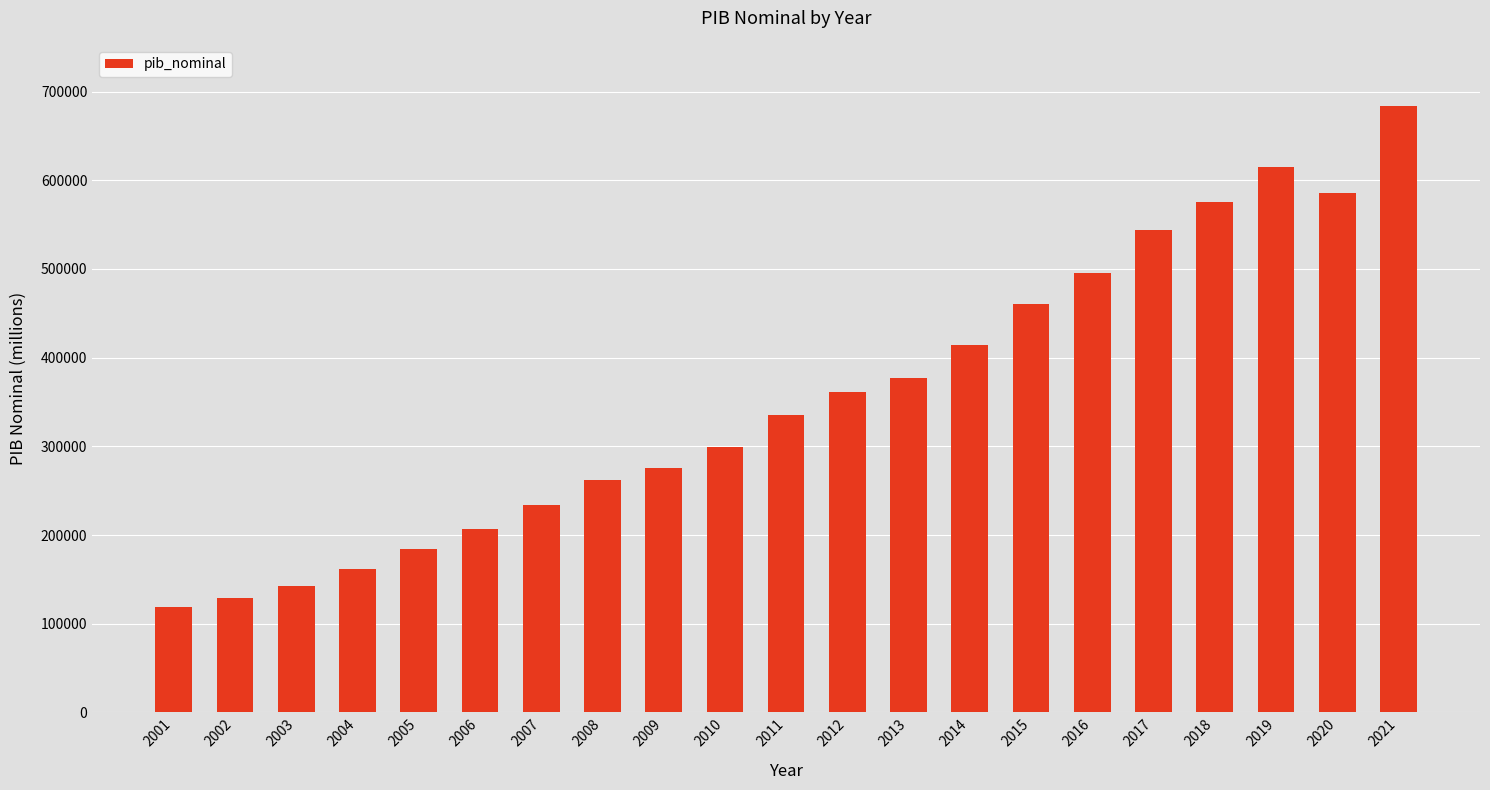

What is the value of the 3rd bar from the left?

142817.8